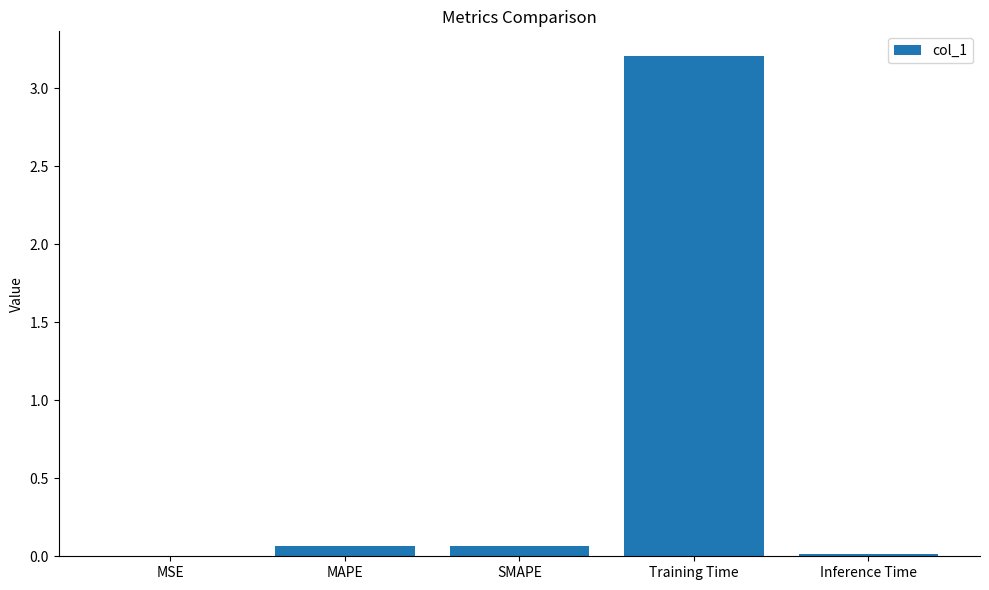

Which category has the highest value across all series?

Training Time